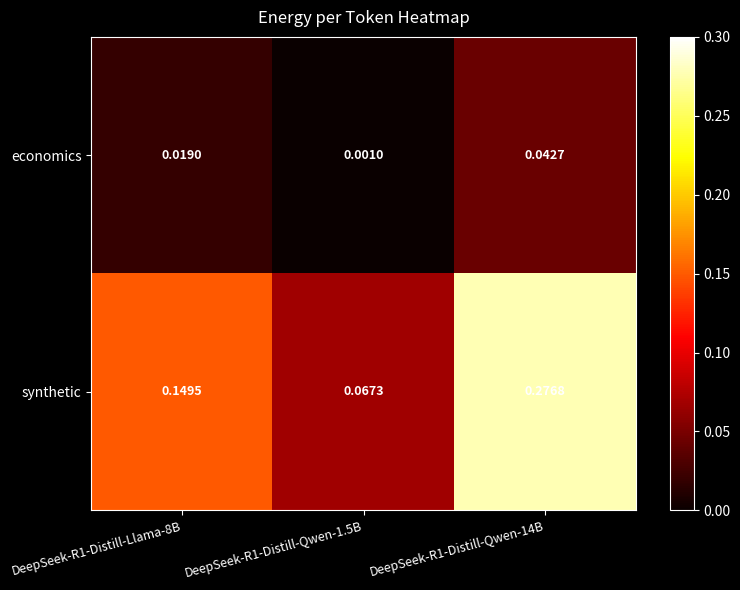

Is the value of economics at DeepSeek-R1-Distill-Llama-8B greater than the value of synthetic at DeepSeek-R1-Distill-Qwen-1.5B?

No